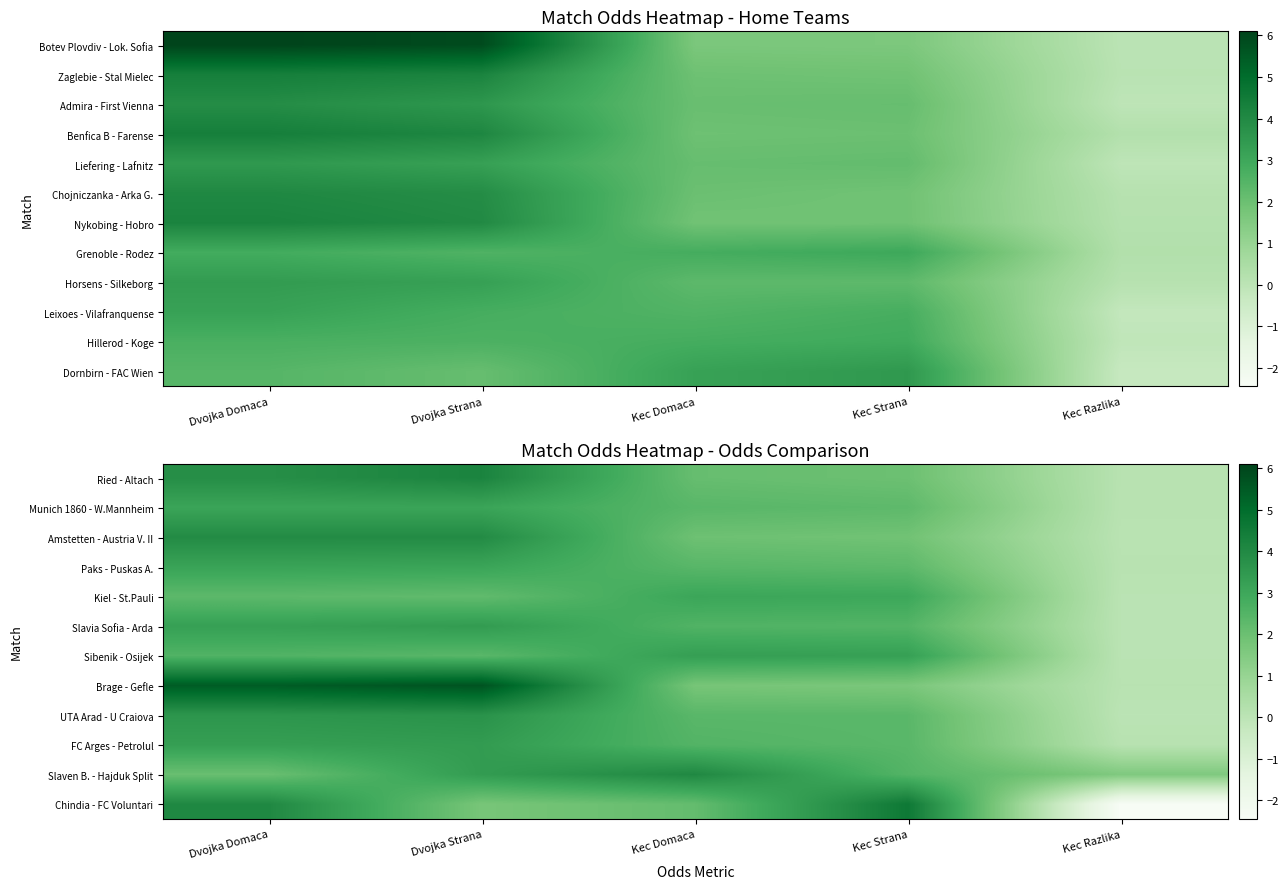

Rank the categories by Munich 1860 - W.Mannheim value from lowest to highest.

Kec Razlika, Kec Strana, Kec Domaca, Dvojka Domaca, Dvojka Strana